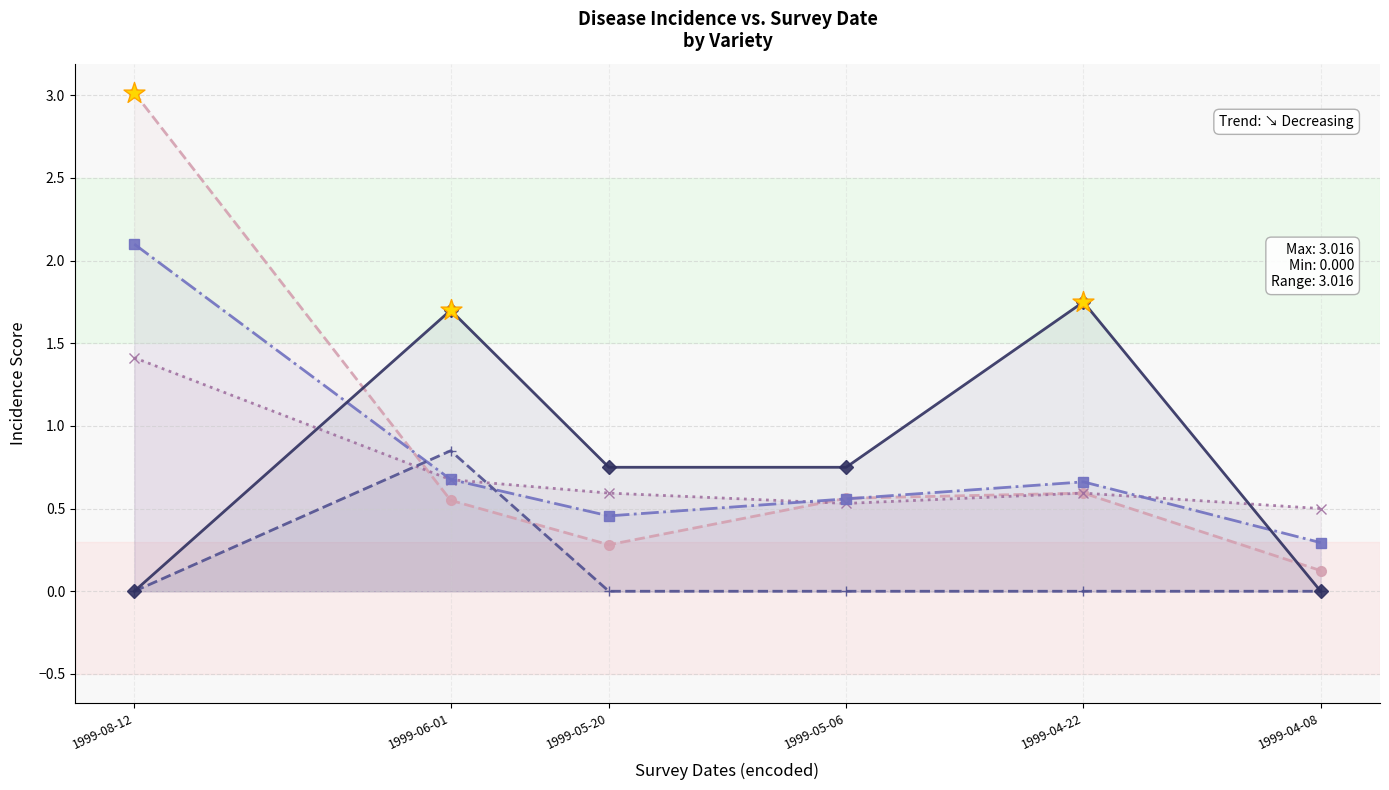

At how many categories does at least one series exceed 0?

6